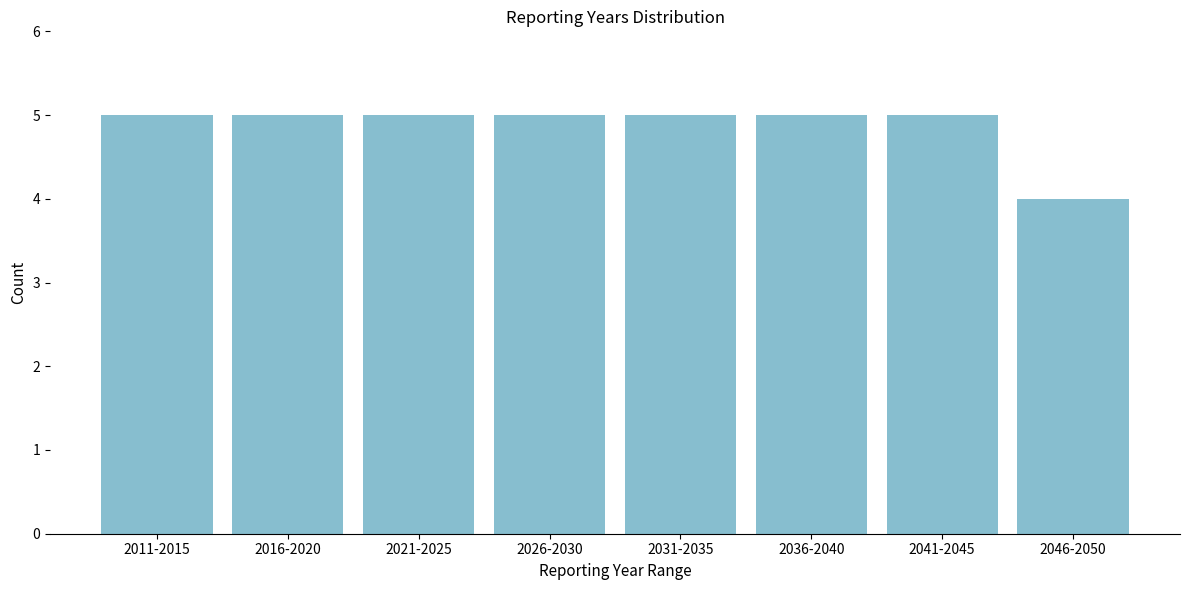

Reading left to right, what are all the values shown in this chart?

5	5	5	5	5	5	5	4